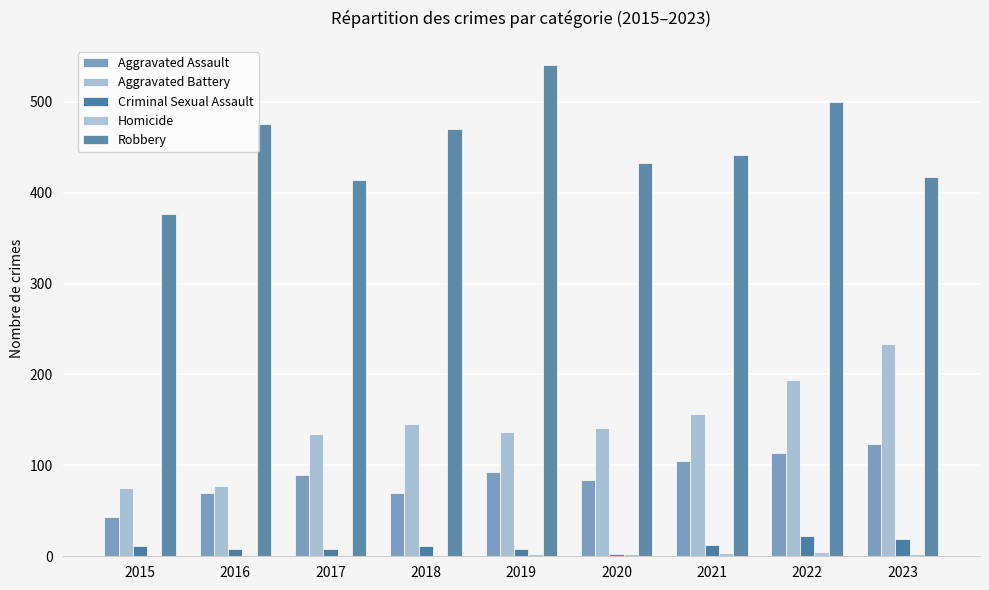

What is the difference between the highest and lowest values at 2023?

415